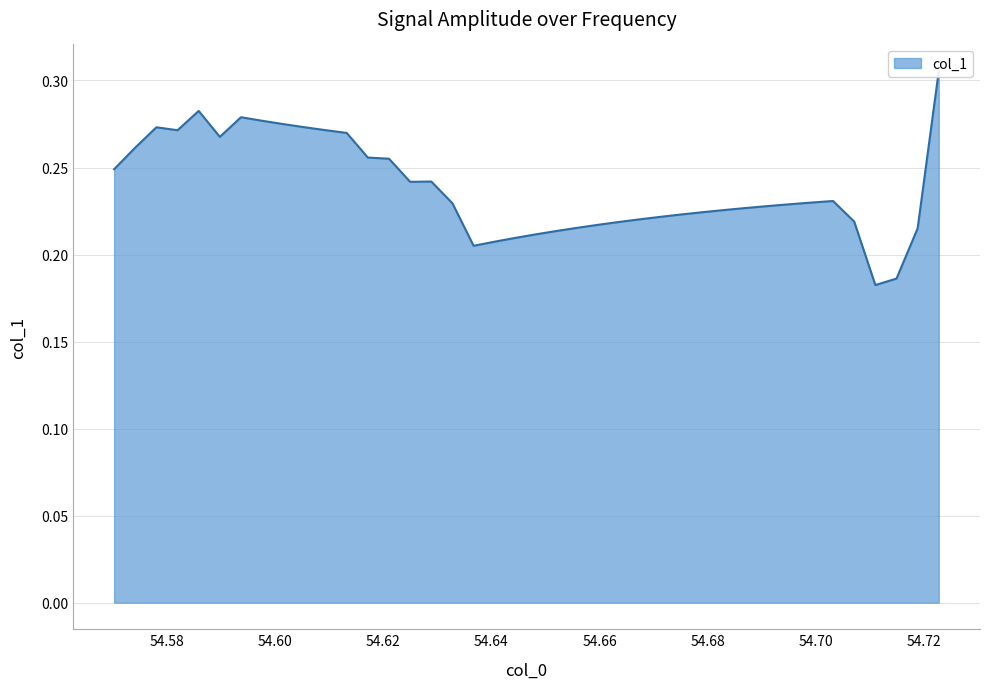

What is the sum of all values?

4.9